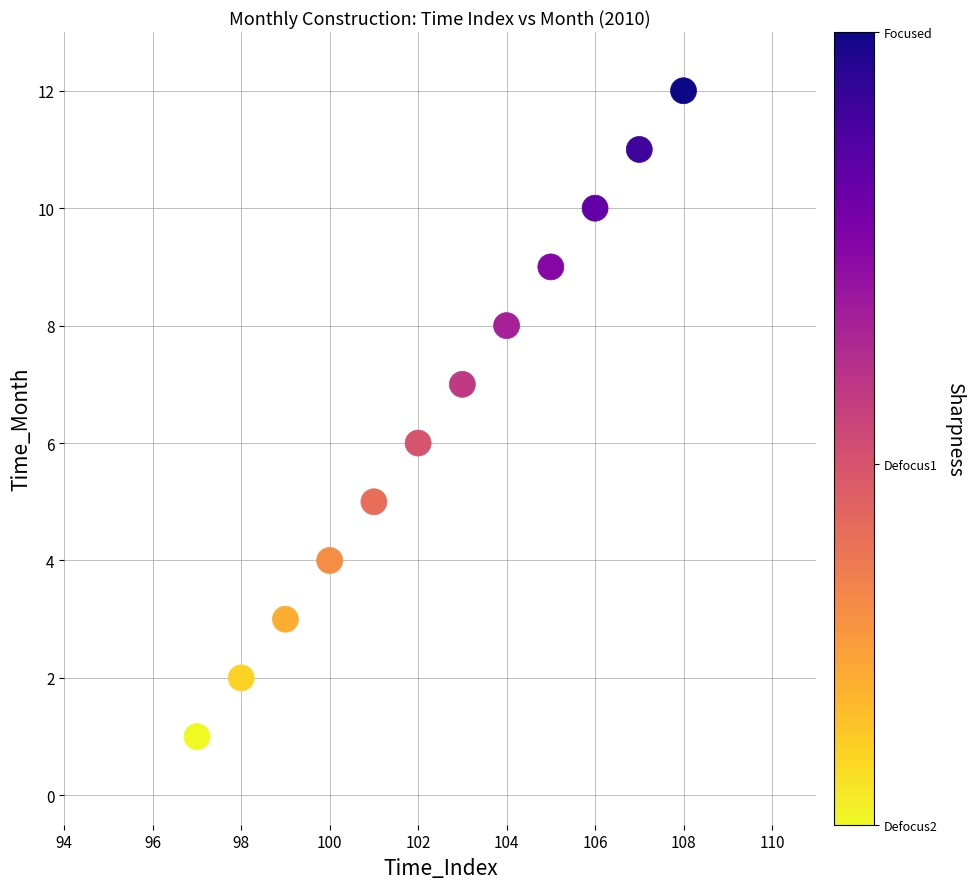

What is the average X value?

102